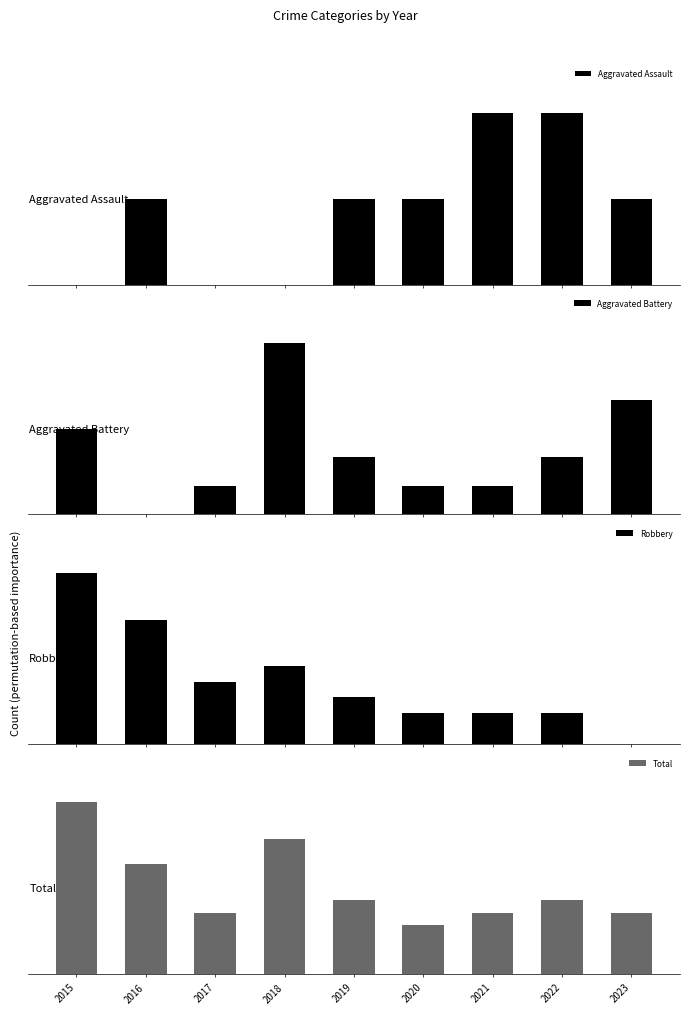

True or false: Aggravated Assault has a value of 2 at 2022.

True